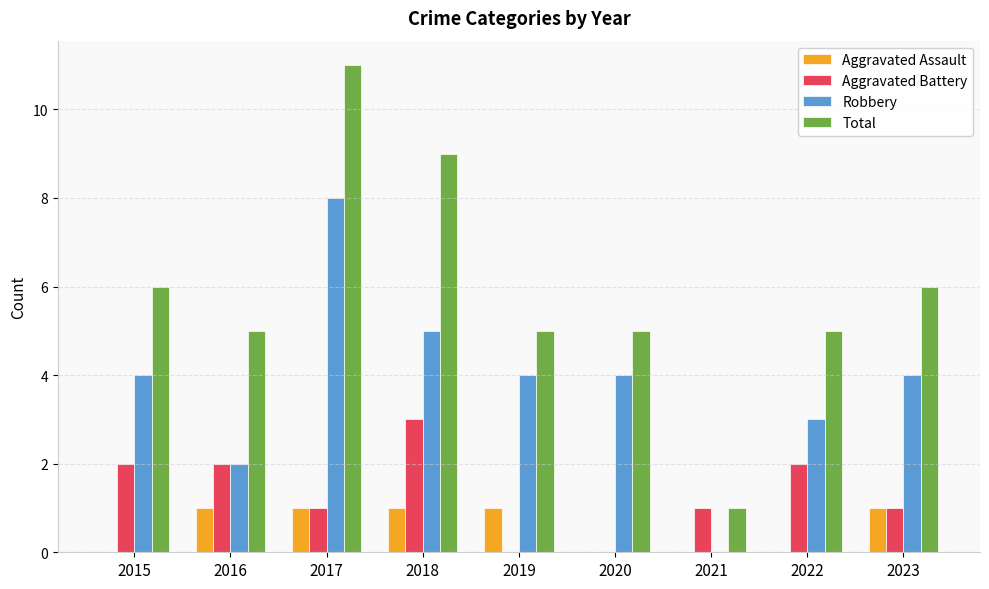

What is the approximate value of Total at 2015?

6